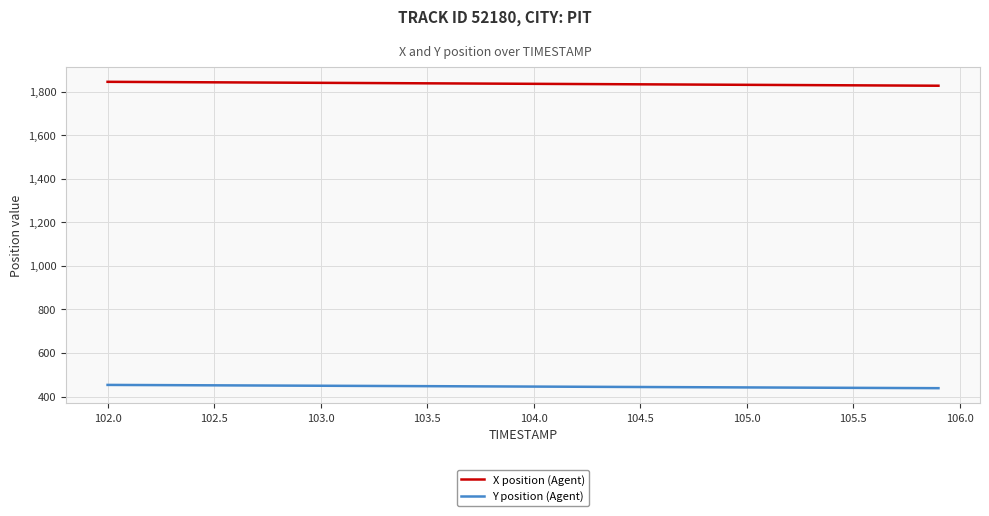

Rank the series by their maximum value, from highest to lowest.

X position (Agent), Y position (Agent)